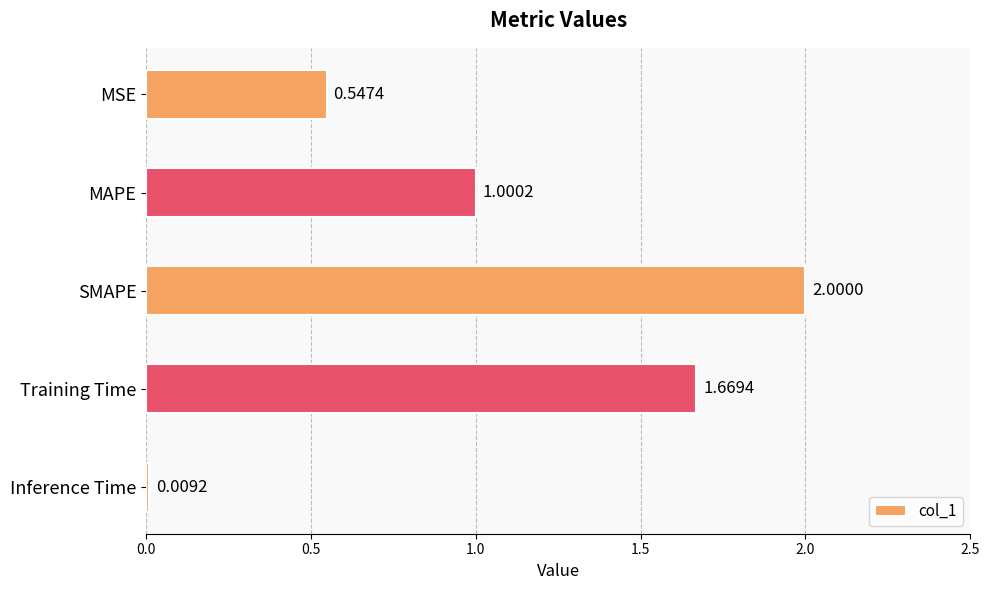

Rank the categories by value from lowest to highest.

Inference Time, MSE, MAPE, Training Time, SMAPE